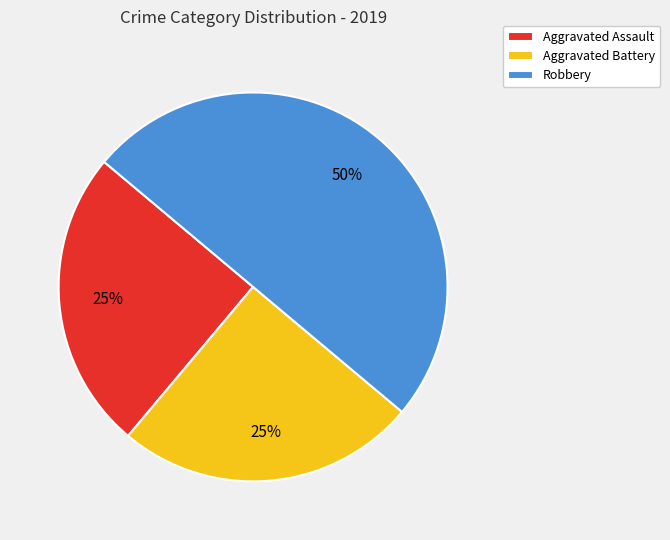

Which category has the biggest portion of the pie?

Robbery